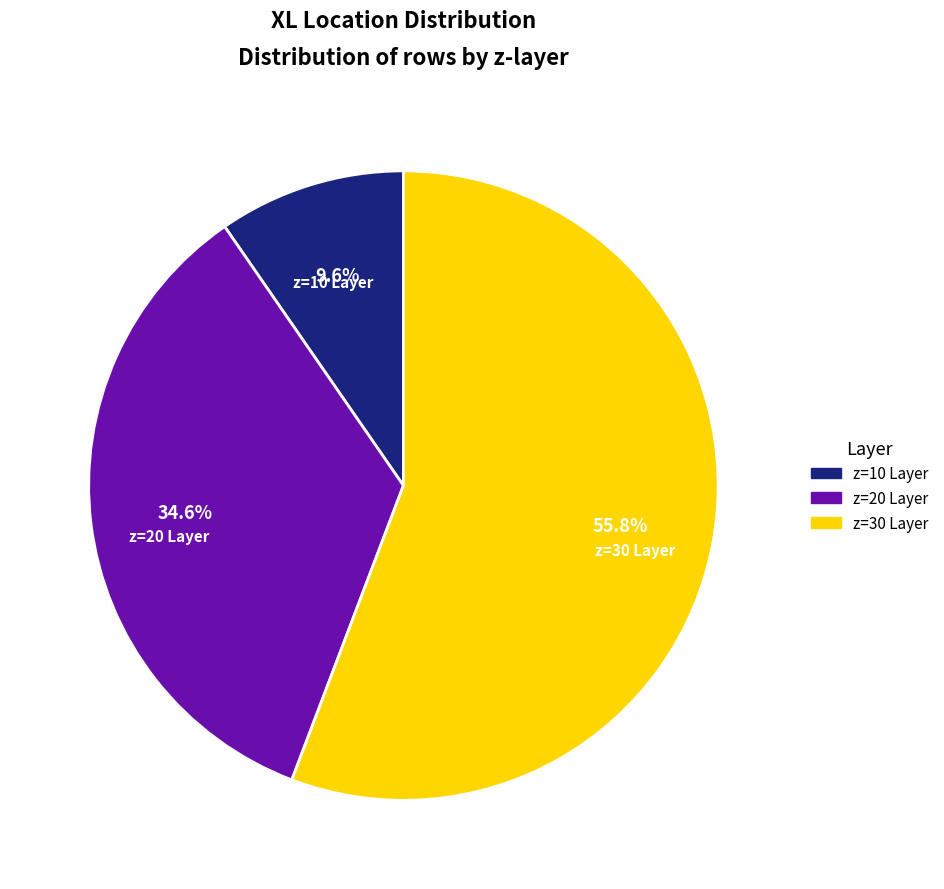

Is there any slice that represents more than half of the pie?

Yes